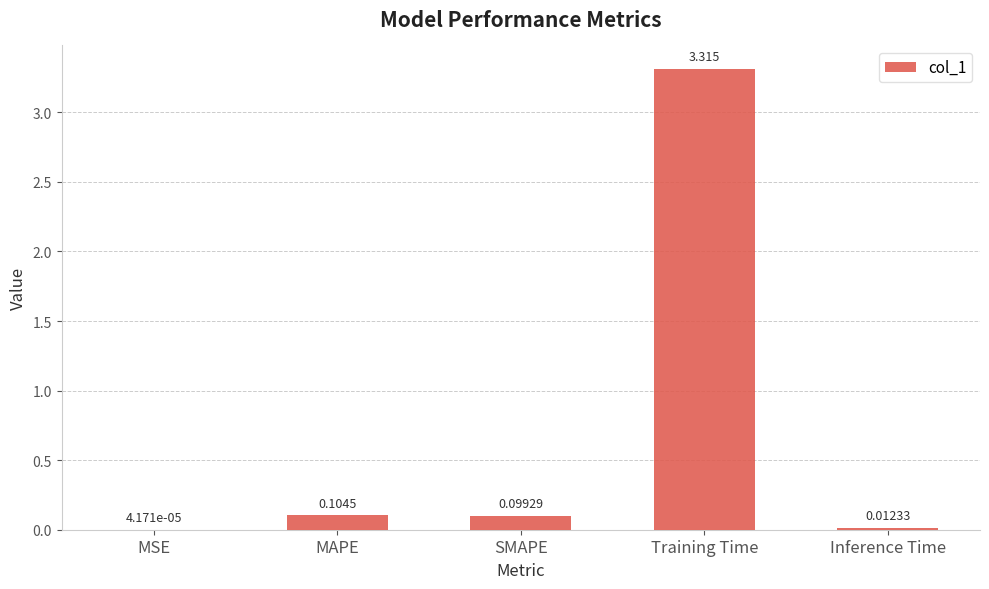

What is the sum of the values at MAPE and SMAPE?

0.2